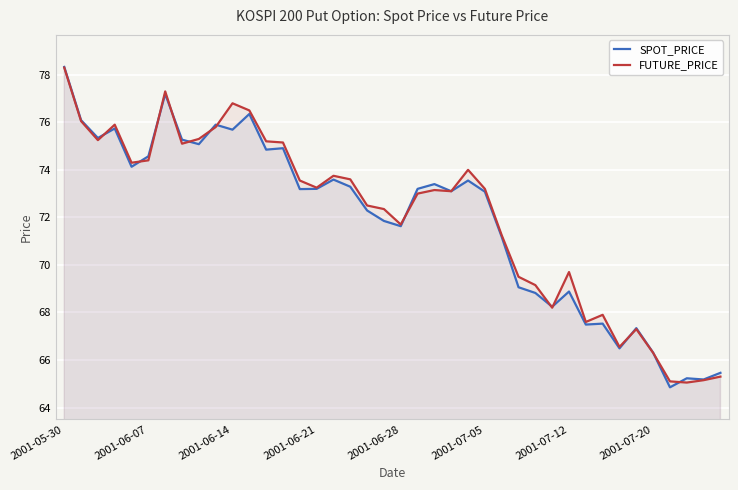

List the series in order of their overall mean, highest first.

FUTURE_PRICE, SPOT_PRICE